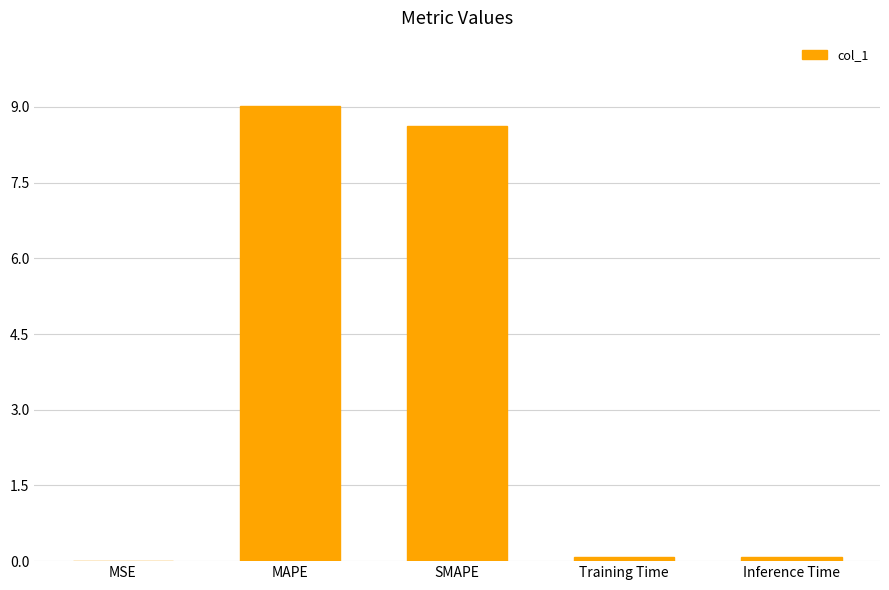

Read the value at SMAPE.

8.6